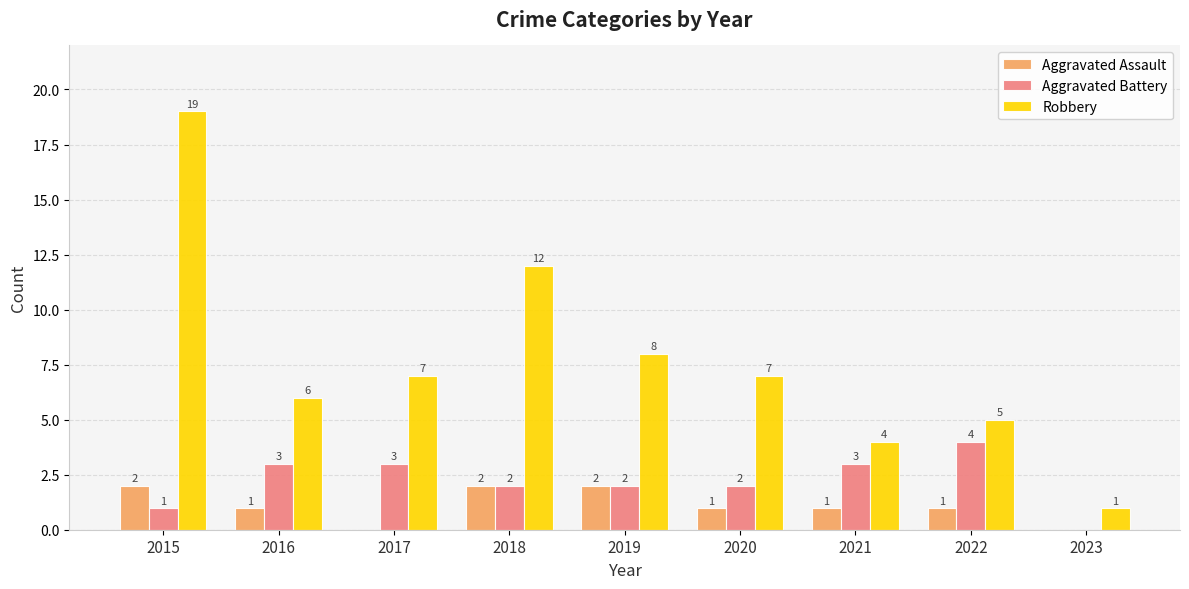

Read the Robbery value at 2022.

5